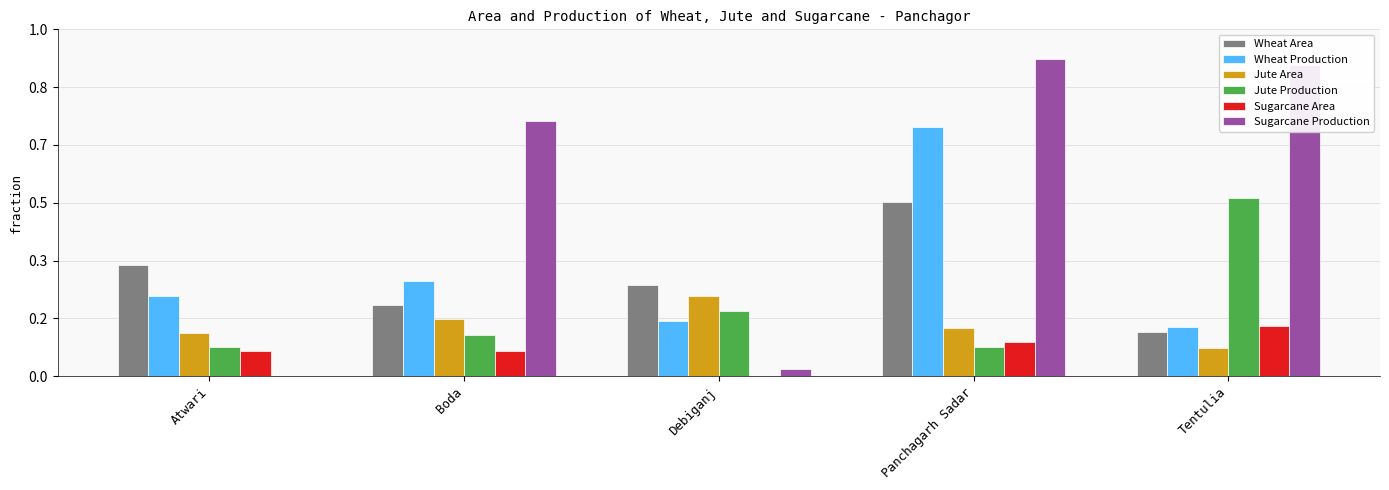

How many Sugarcane Area values are between 2210 and 2936?

3